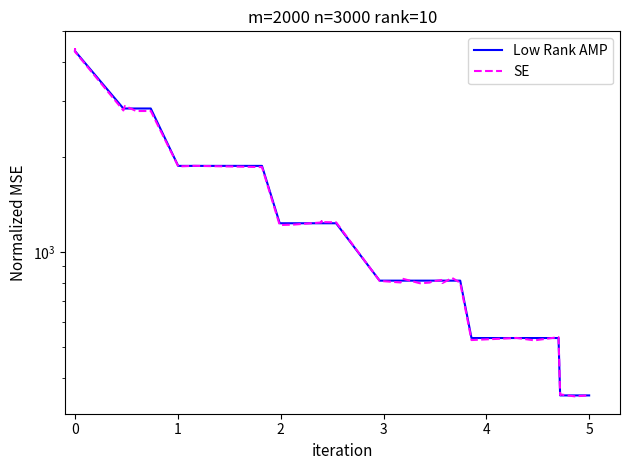

The value of SE at 34 is 162.4. True or false?

False